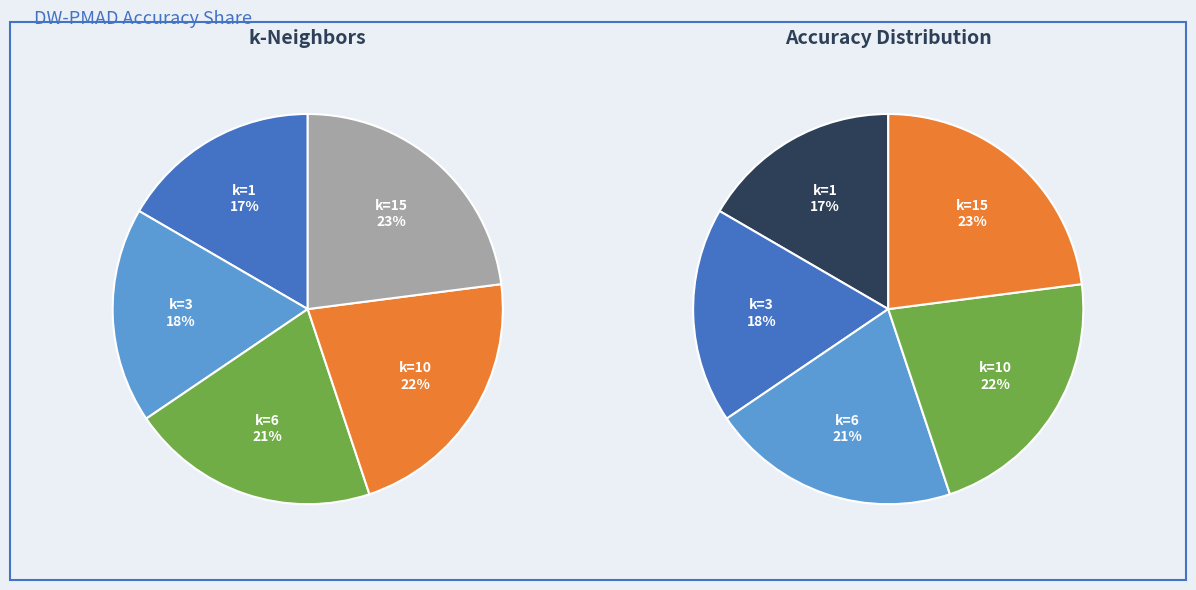

How many slices are in this pie chart?

5